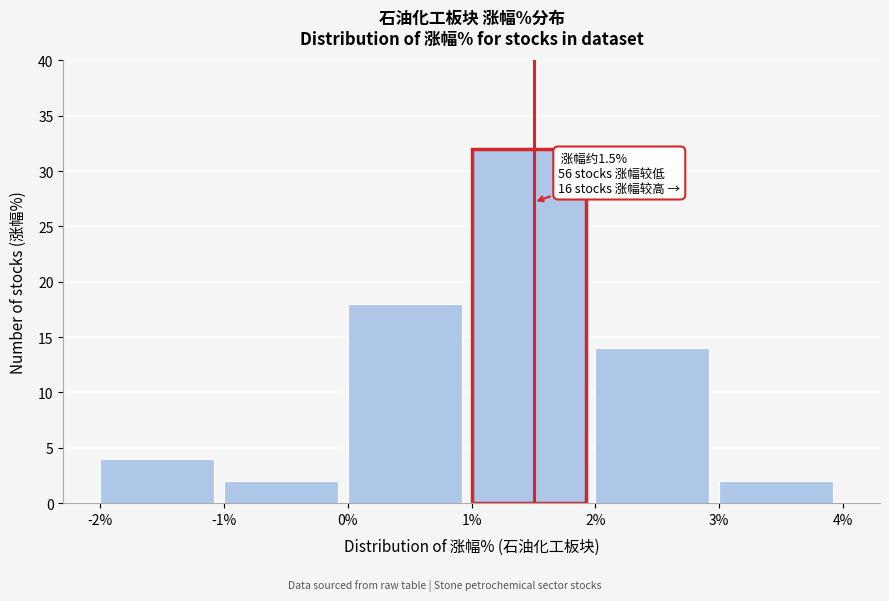

Over which range of the x-axis is the bar tallest?

1% to 2%